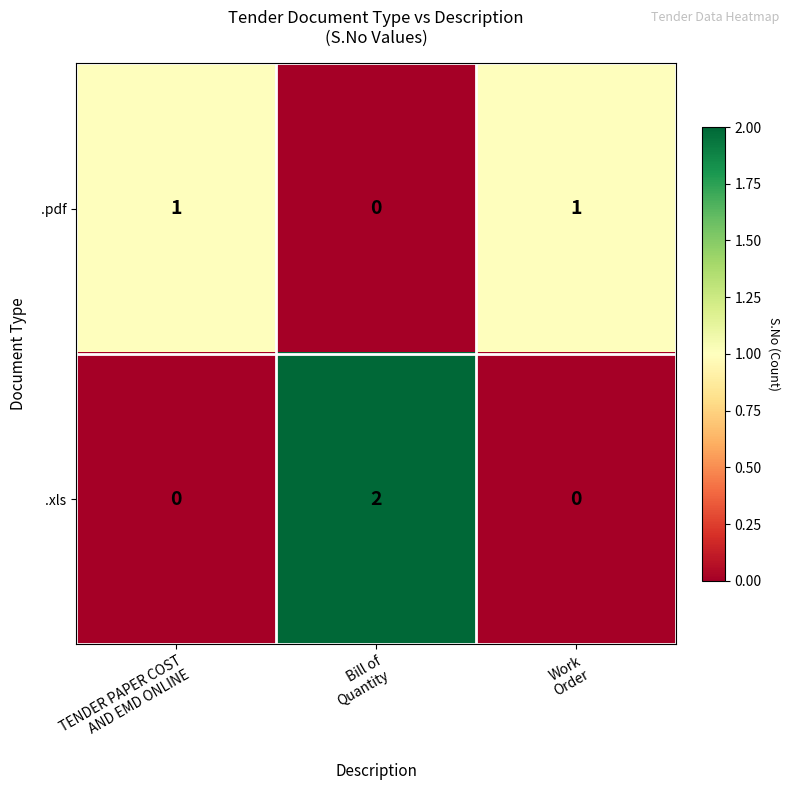

At Bill of
Quantity, list the series in order from largest to smallest.

.xls, .pdf